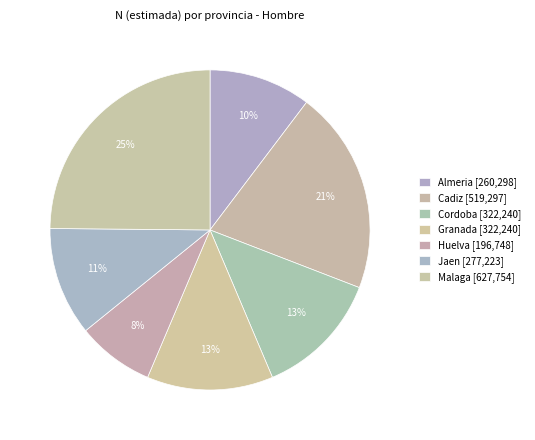

Which slice is the smallest?

Huelva